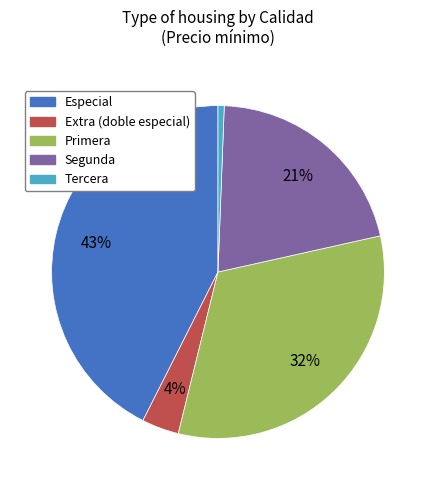

Does any single category account for the majority?

No